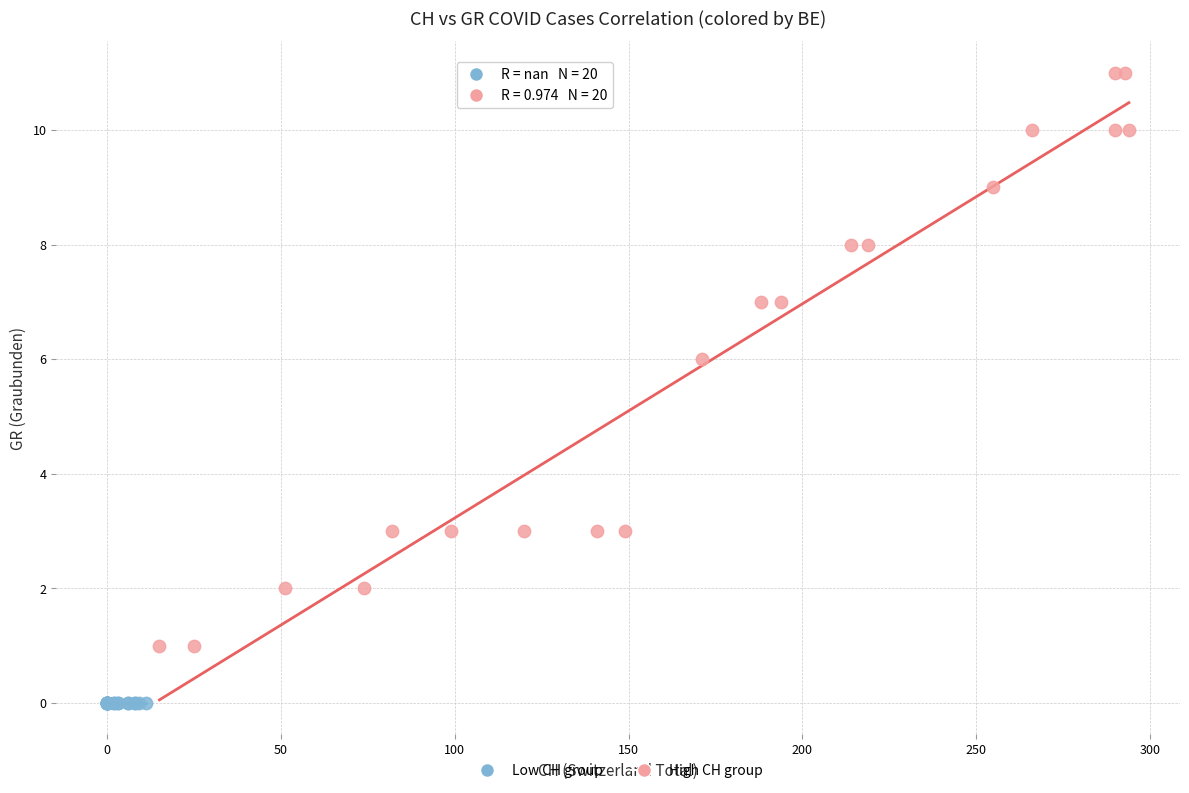

Which series reaches the minimum Y coordinate?

Low CH group